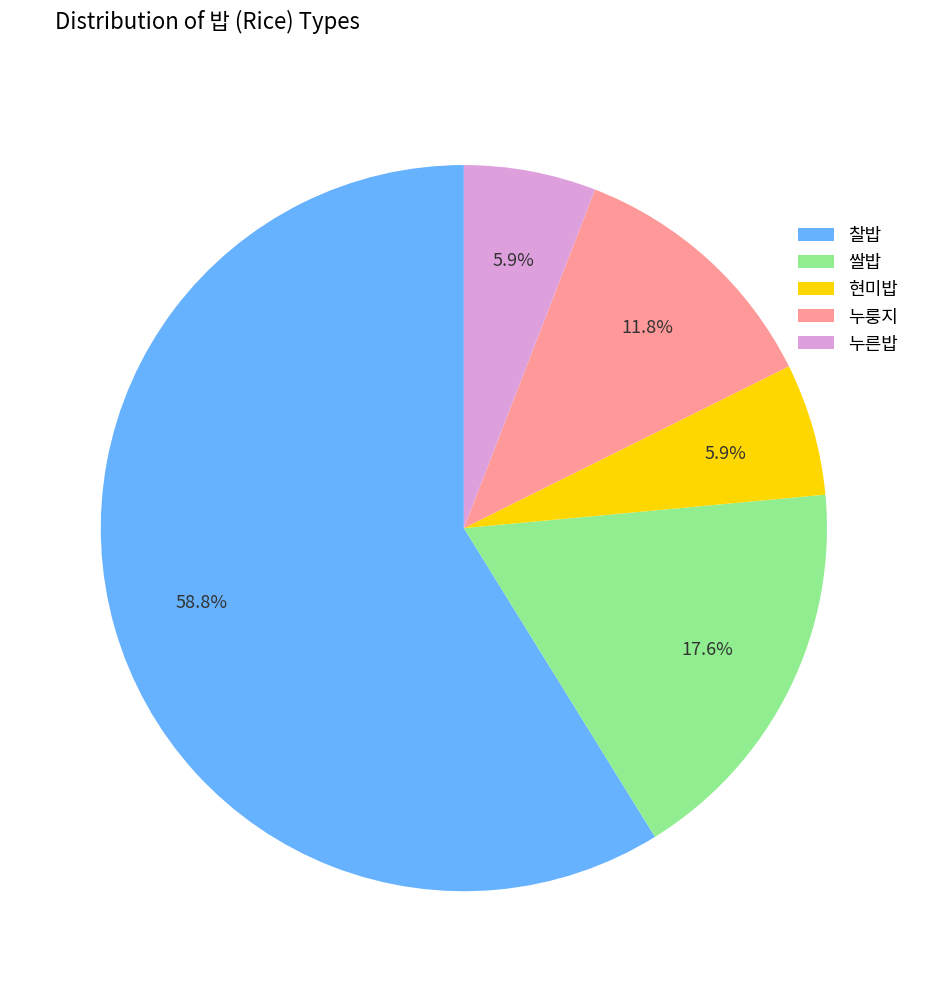

Is it true that 쌀밥 is 30% of the pie?

False